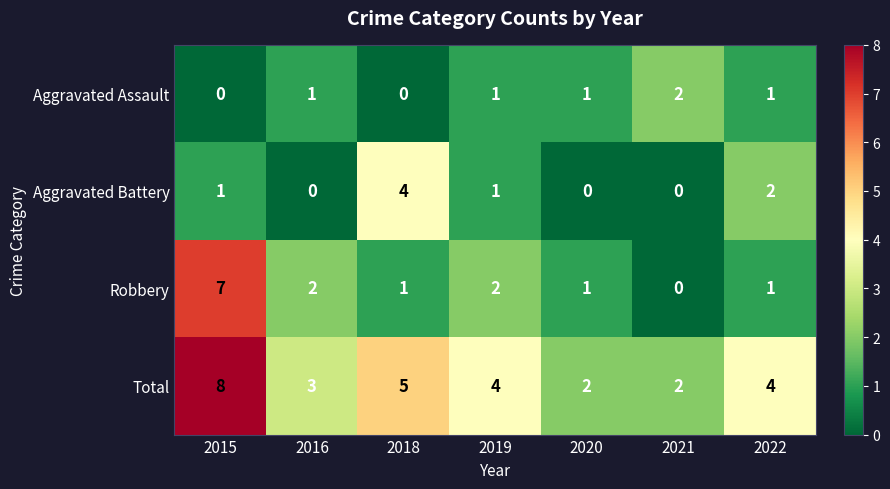

Rank the series by their maximum value, from highest to lowest.

Total, Robbery, Aggravated Battery, Aggravated Assault